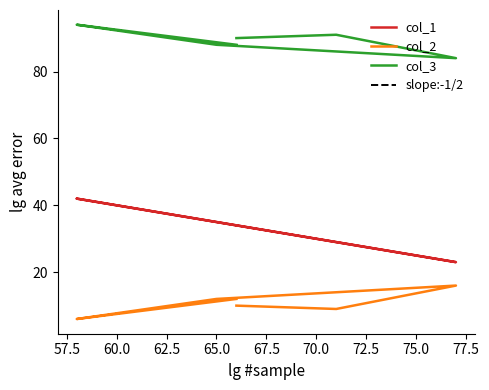

List the series in order of their peak value, lowest first.

col_2, col_1, col_3, slope:-1/2